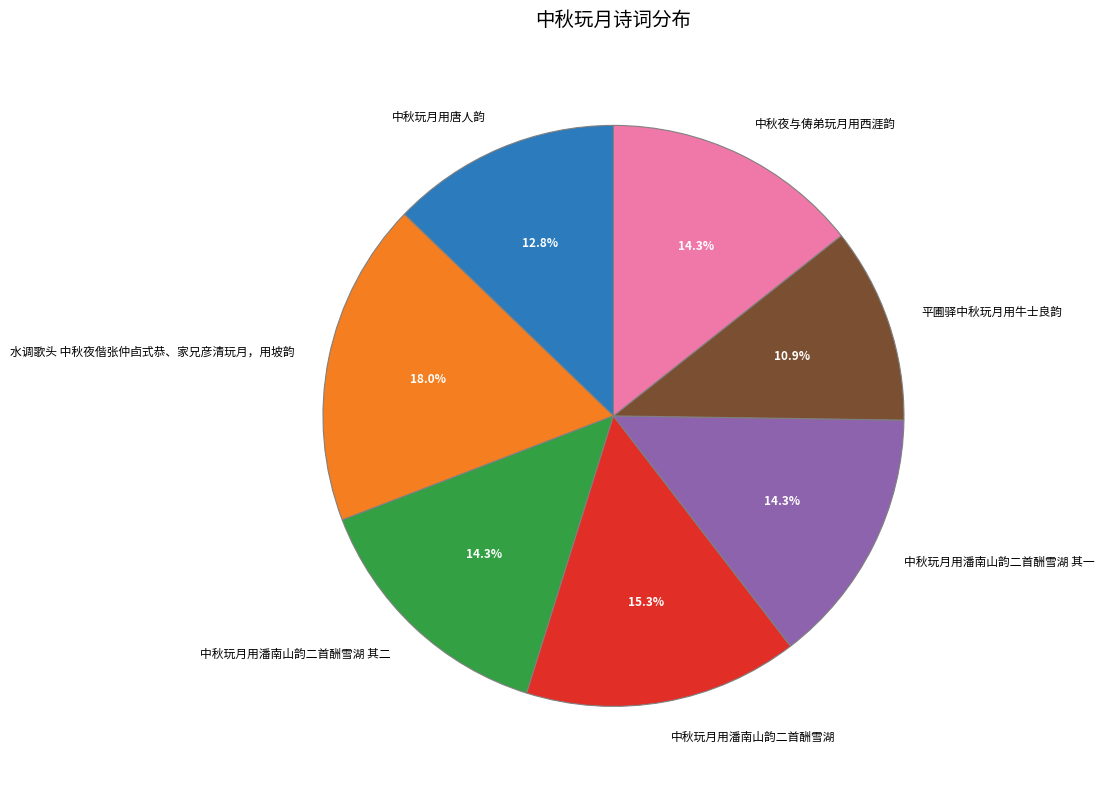

What portion of the pie excludes 中秋夜与俦弟玩月用西涯韵?

85.7%